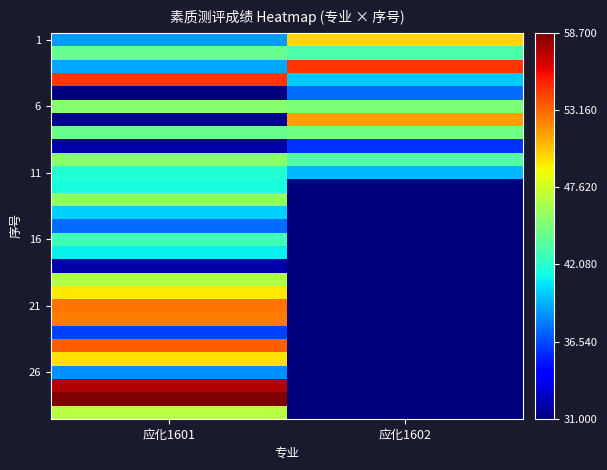

At which category is the sum across all series the highest?

应化1601